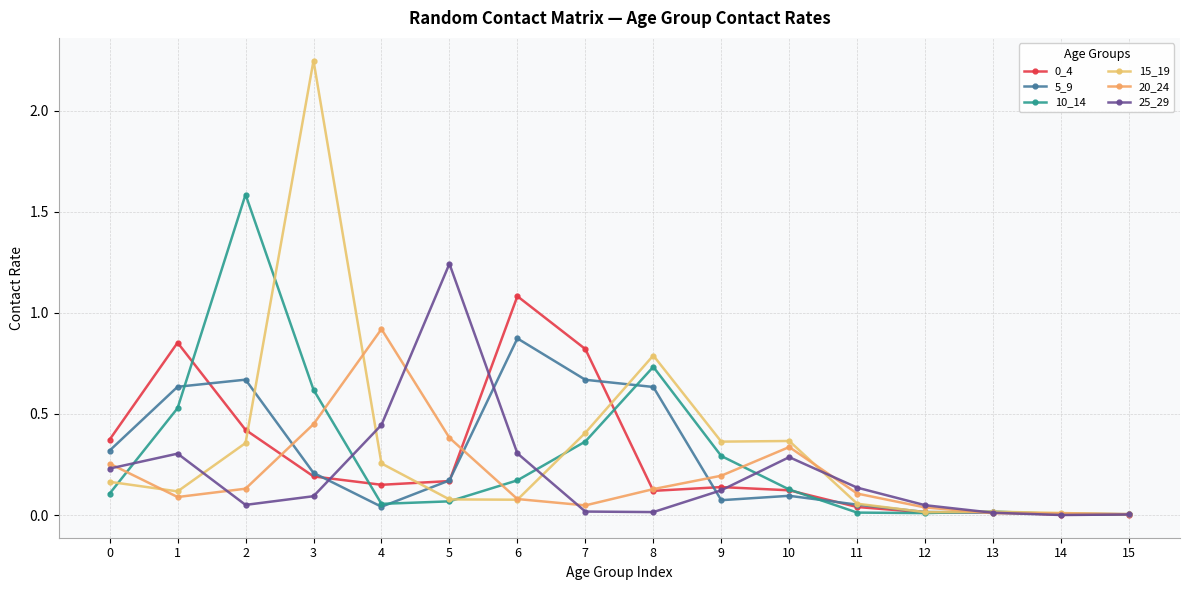

Is it true that 25_29 equals 0.3 at 0?

False